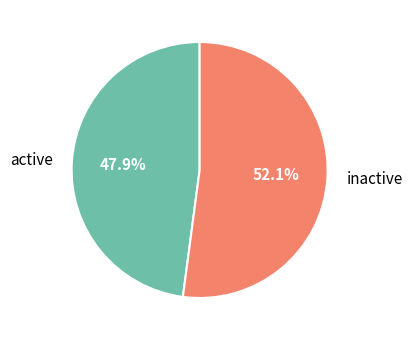

What percentage do inactive and active together represent?

100.0%